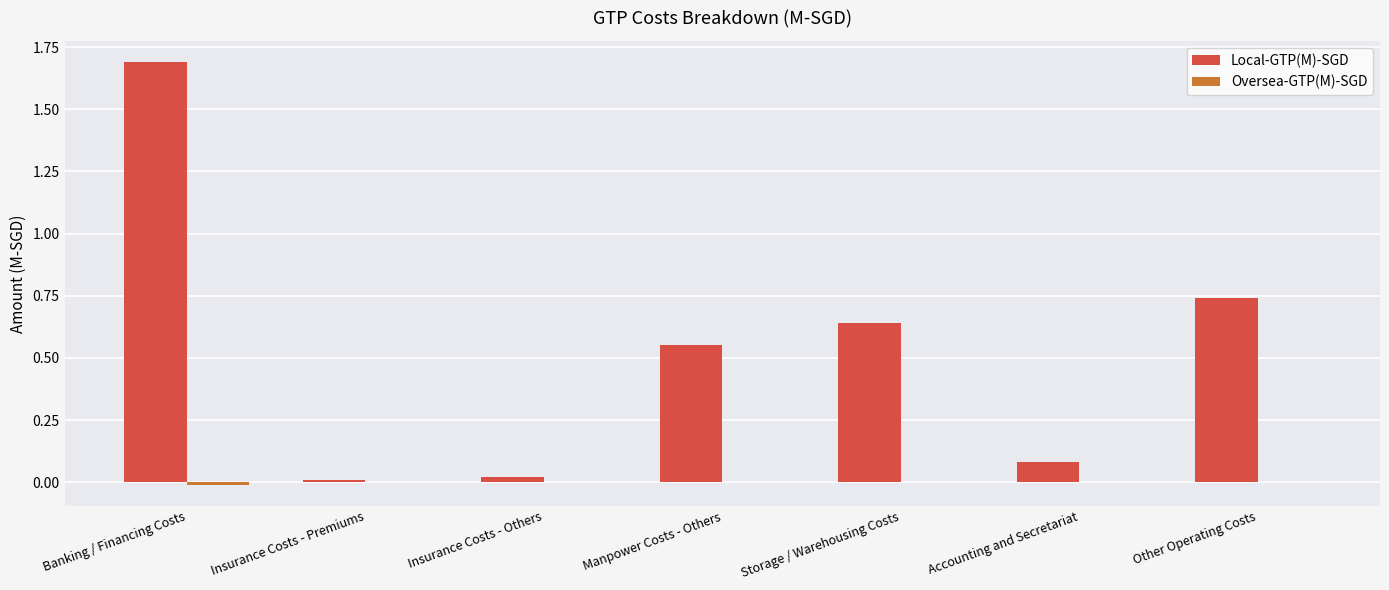

What is the average value of the Local-GTP(M)-SGD series?

0.5